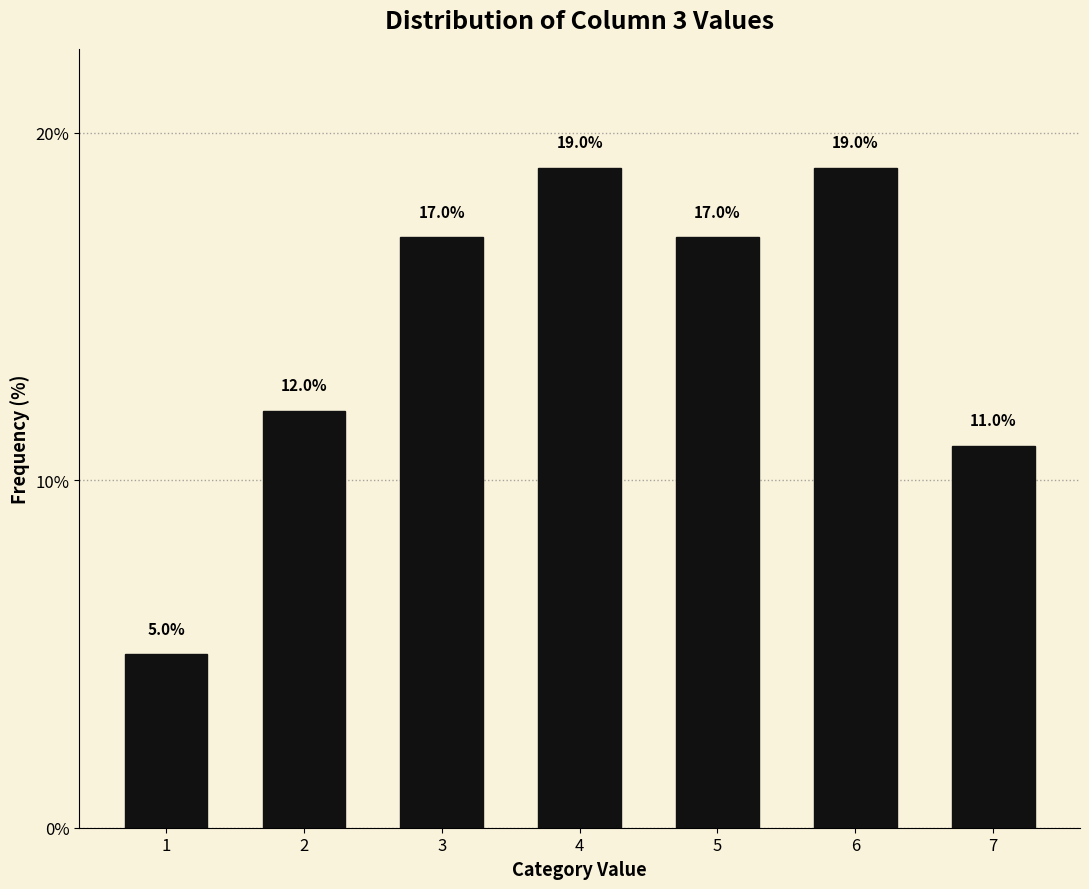

Reading left to right, extract all data points from this chart.

5	12	17	19	17	19	11